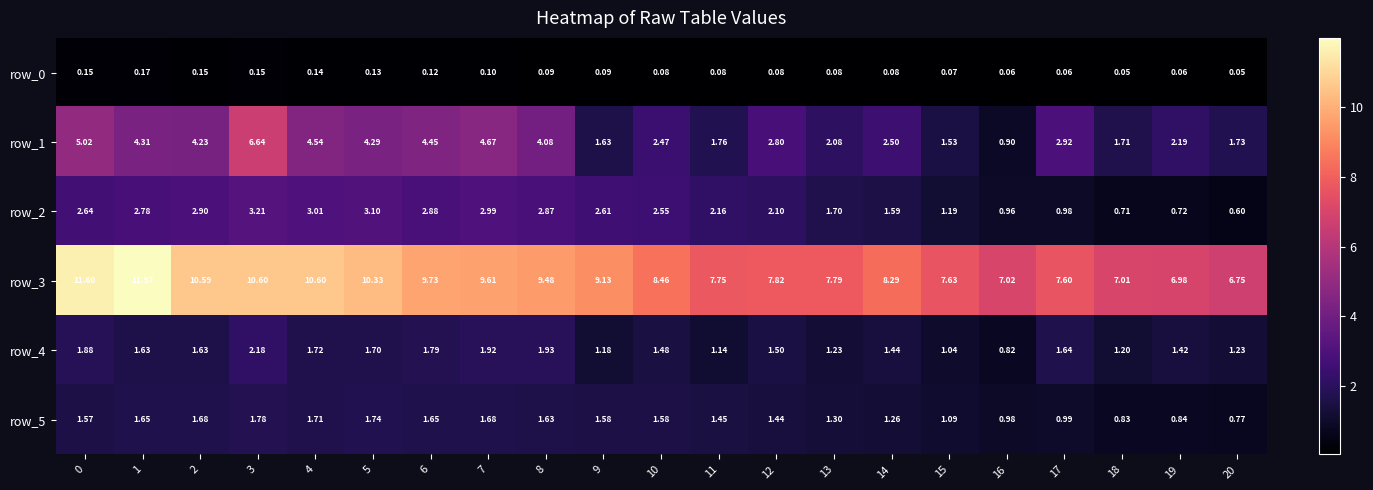

What is the average value of the row_0 series?

0.1